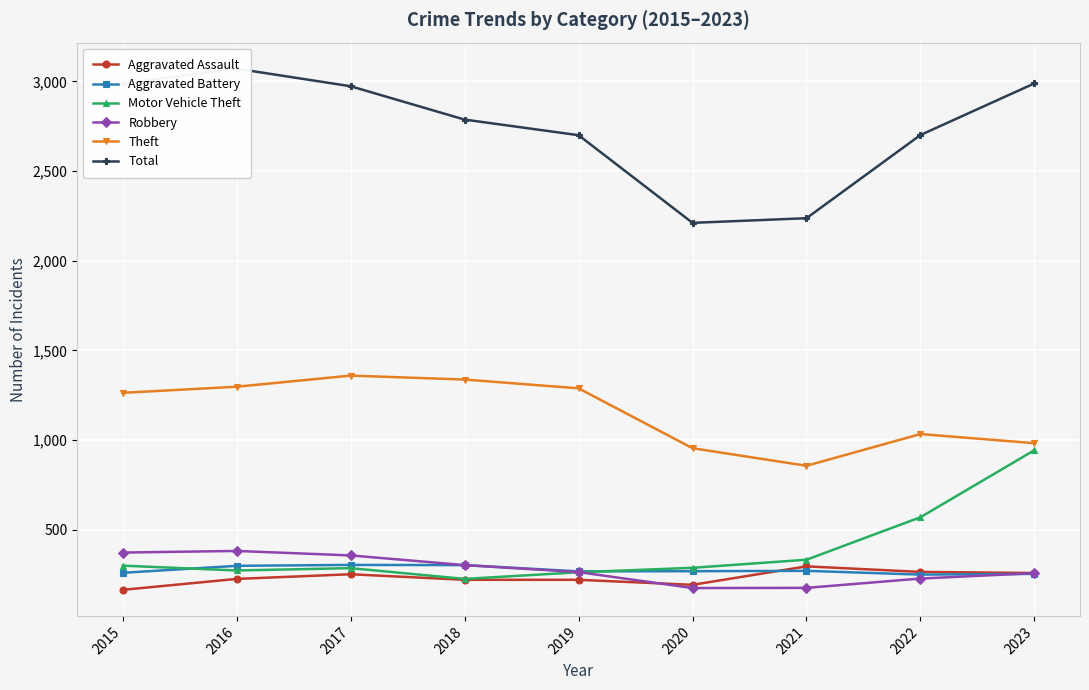

Rank the series by their maximum value, from highest to lowest.

Total, Theft, Motor Vehicle Theft, Robbery, Aggravated Battery, Aggravated Assault